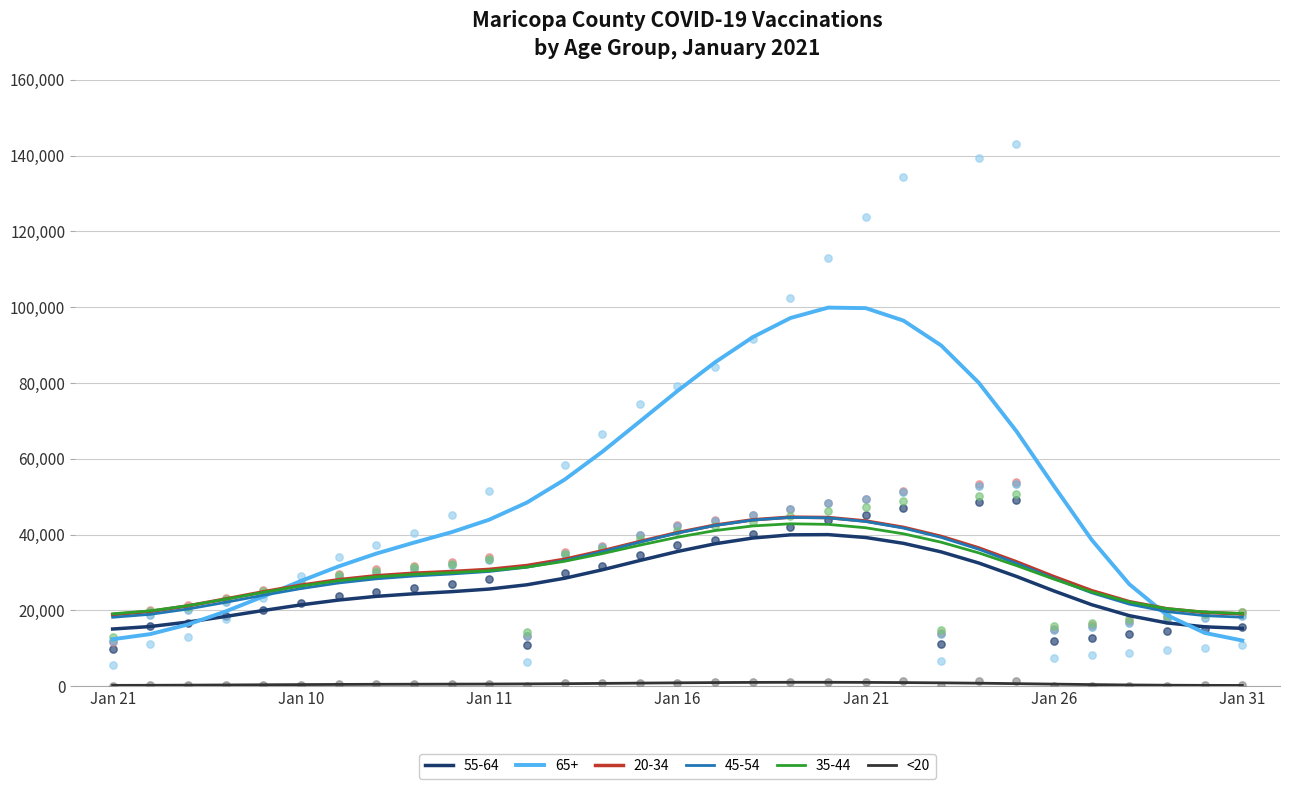

What is the change in value from 14 to 22?

+69.2